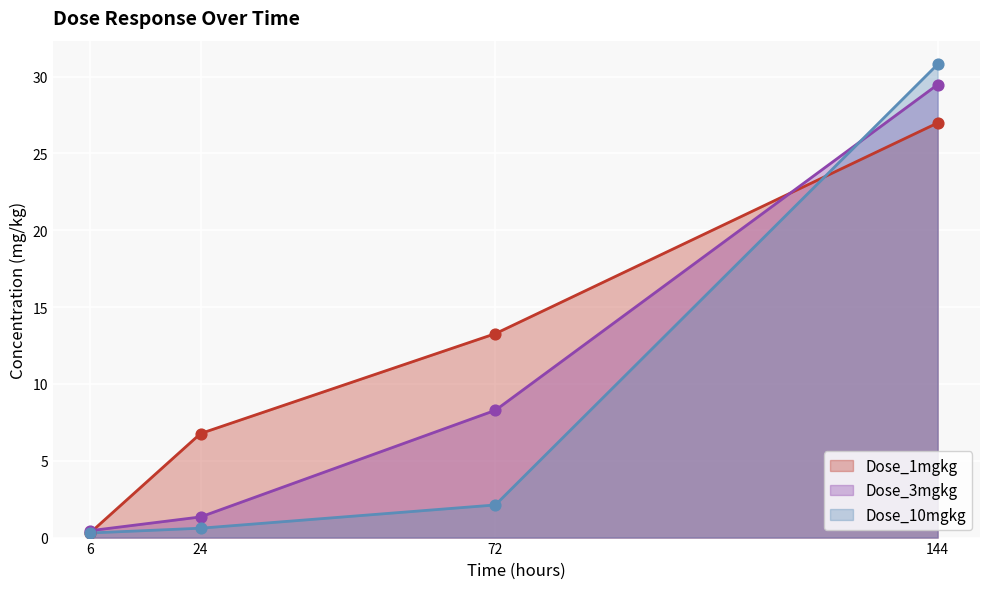

What are all the series names shown in the legend?

Dose_1mgkg, Dose_3mgkg, Dose_10mgkg